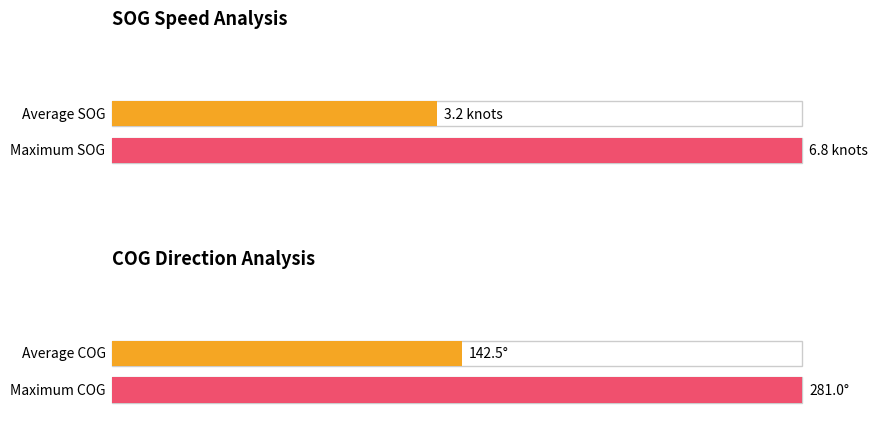

The Maximum SOG series shows 0.1 at 9. True or false?

False